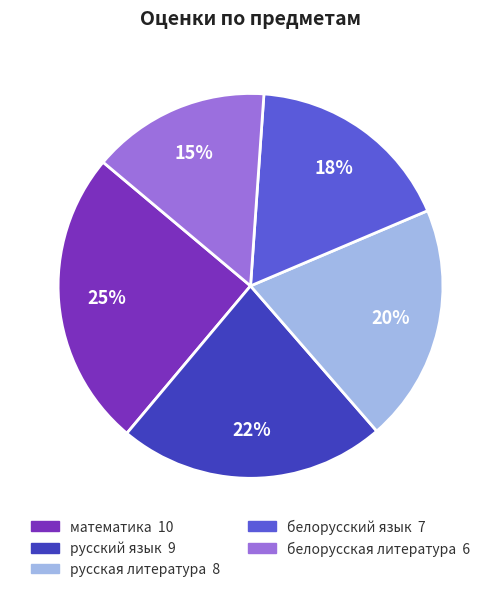

Combined, do белорусская литература and белорусский язык account for over 50%?

No